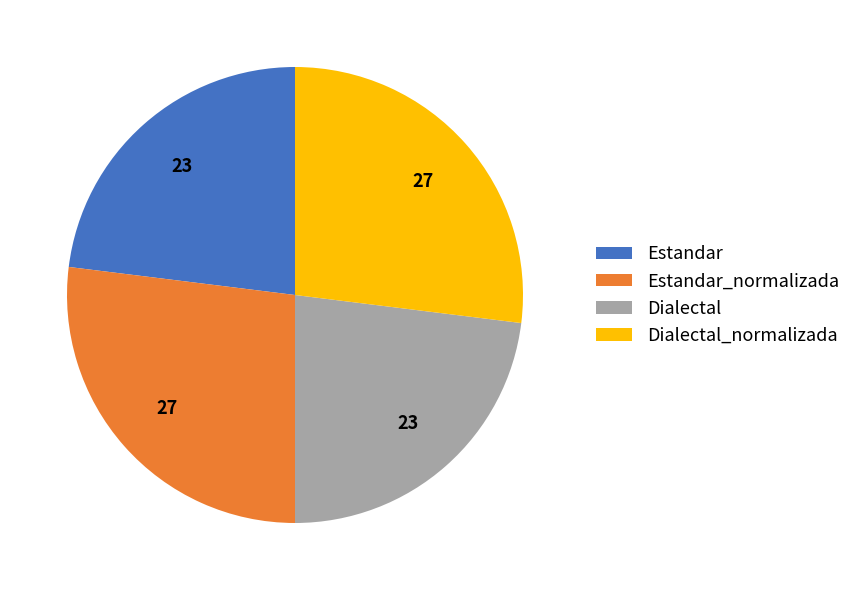

Is it true that Dialectal is 23% of the pie?

True